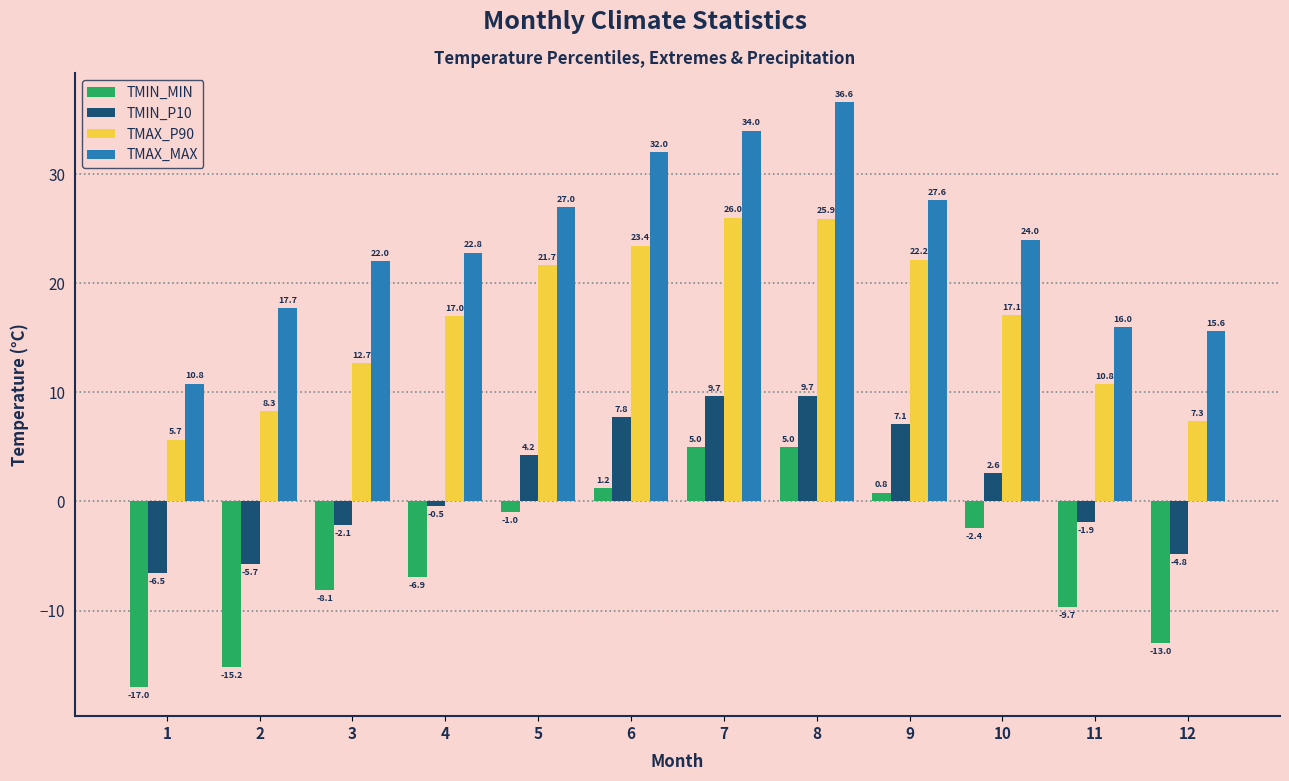

The TMIN_P10 series shows -5.7 at 2. True or false?

True